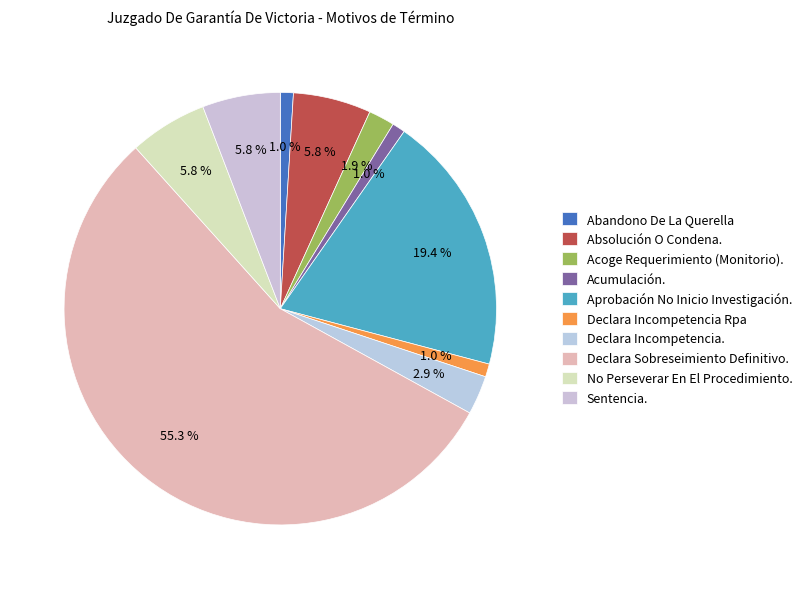

Is there a majority slice in this chart?

Yes